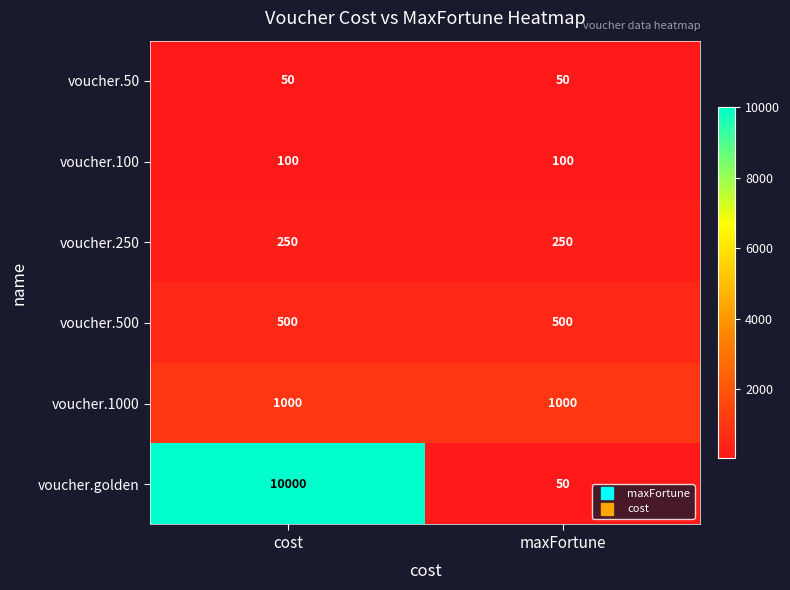

Count the number of data series in this chart.

6